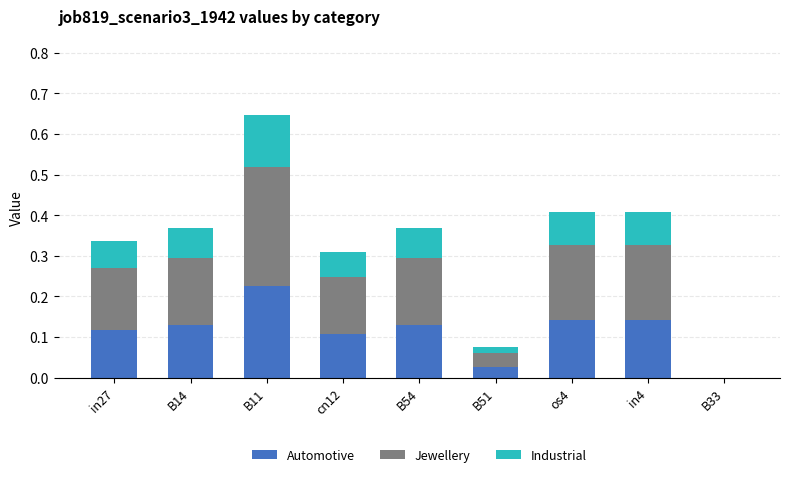

What is the total value across all series at B14?

0.4